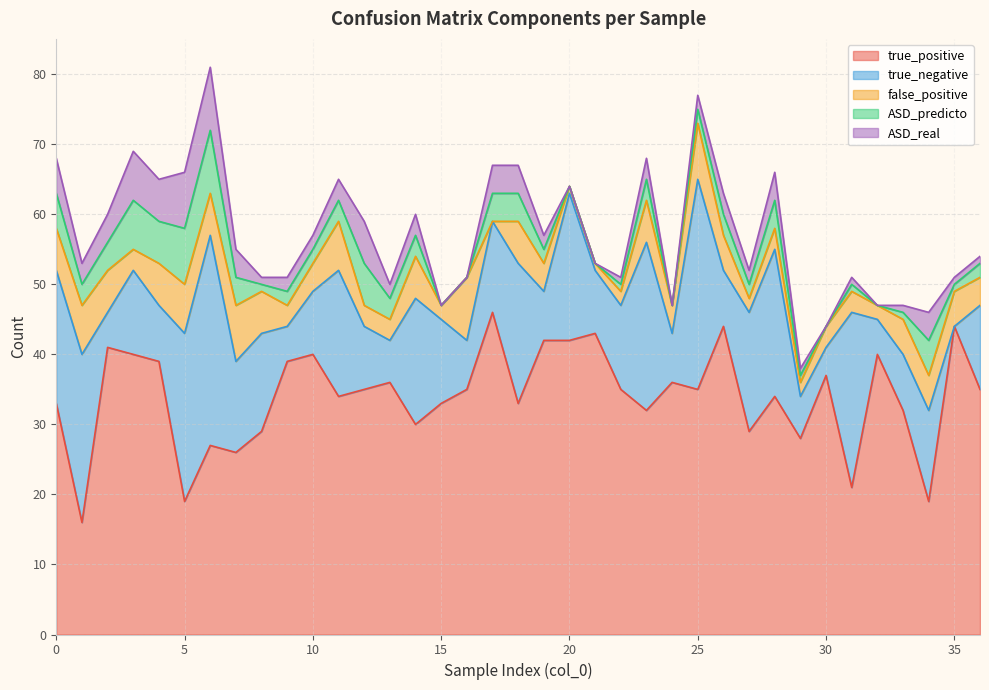

Is it true that true_negative equals 3 at 33?

False